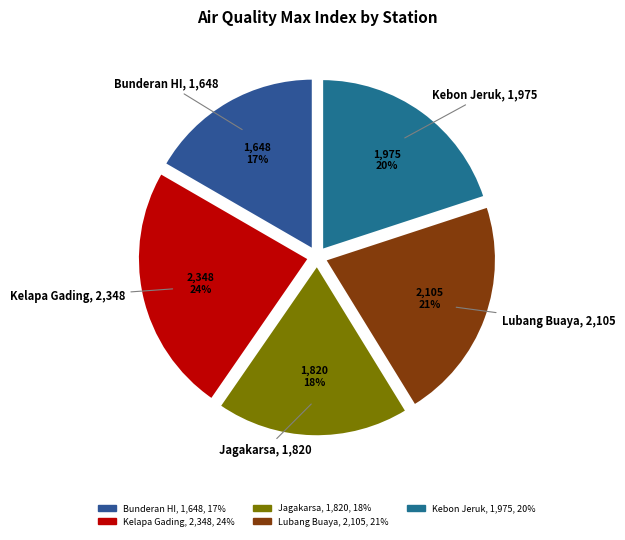

To the nearest percent, what is the average slice percentage?

20%